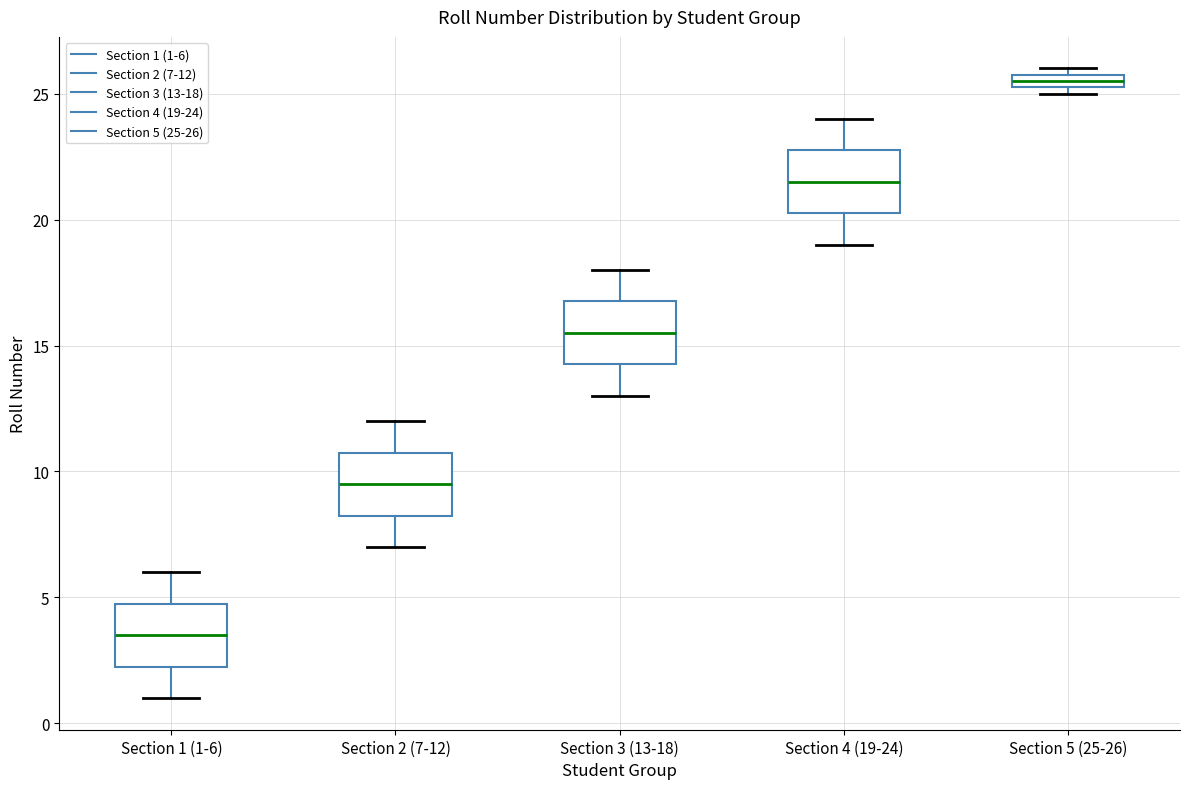

Where does the median line of the box for Section 2 (7-12) sit on the y-axis? The values are not printed on the chart, so give them approximately, as read against the axis.

9.5